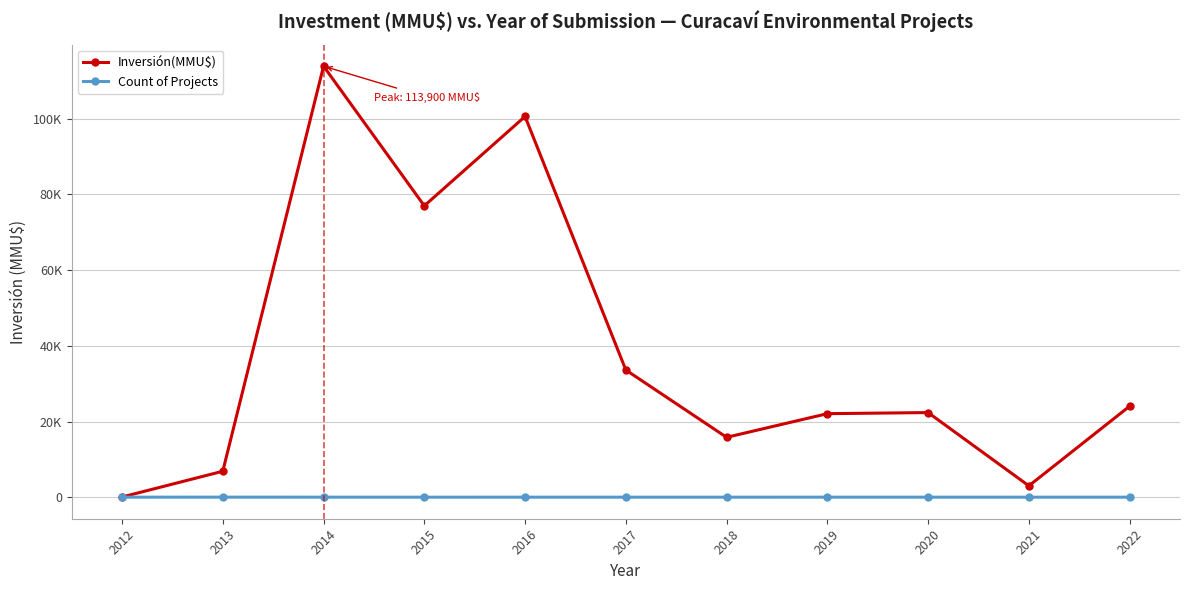

Does the chart have visible grid lines?

Yes